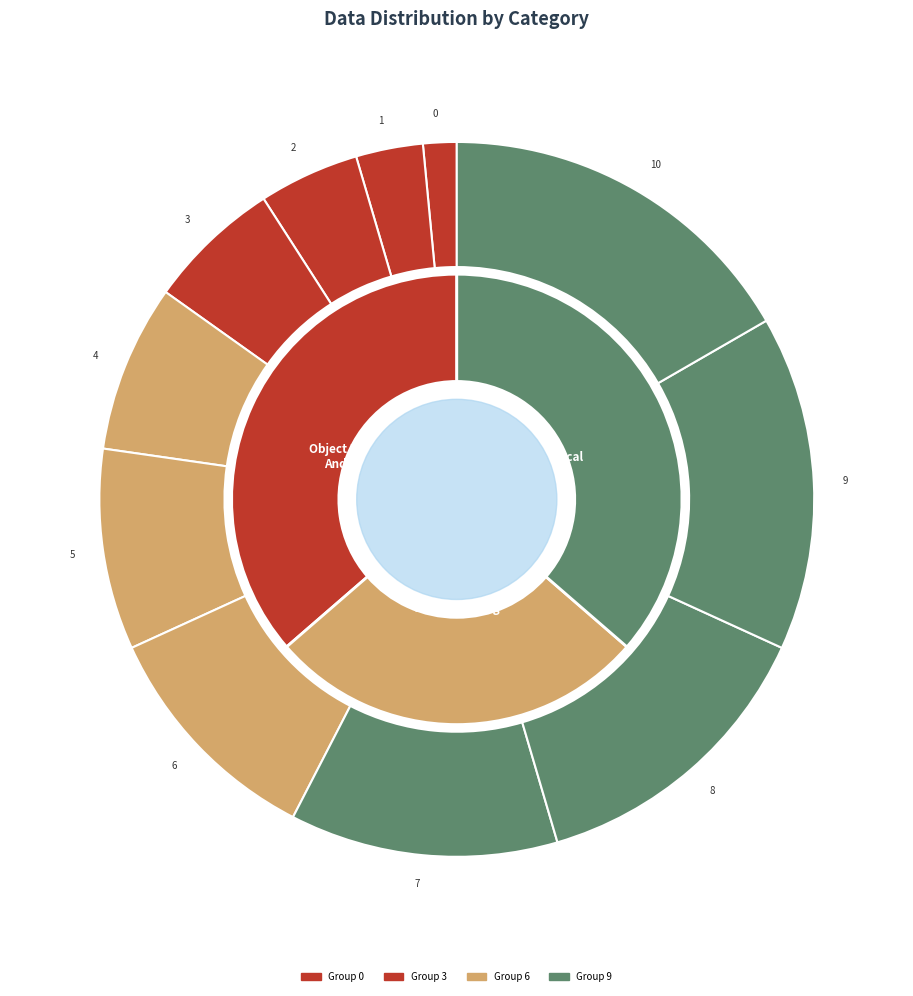

To the nearest percent, what portion does 9 represent?

15%